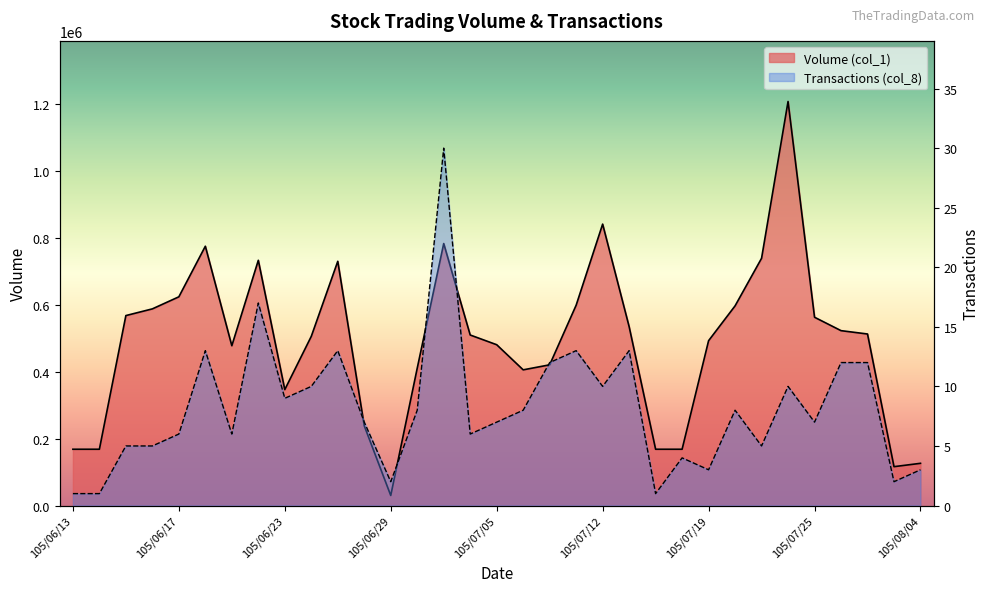

What is the label of the 19th point from the left?

105/07/07